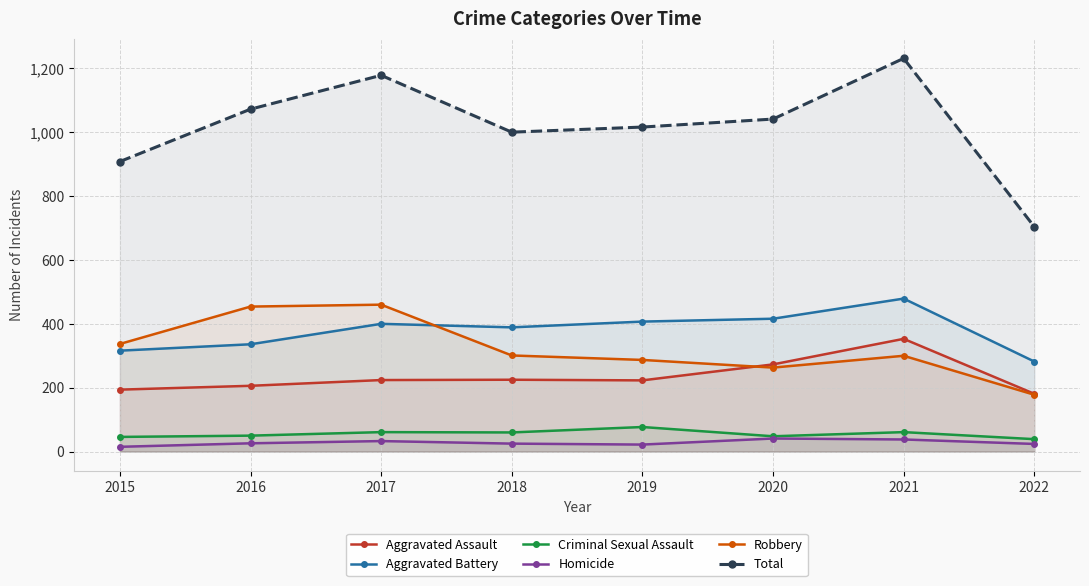

Which has a higher value, 2020 or 2019?

2020